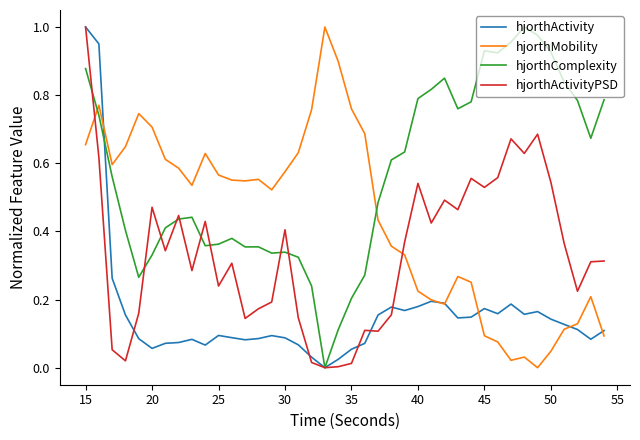

Which series has the largest total across all categories?

hjorthComplexity